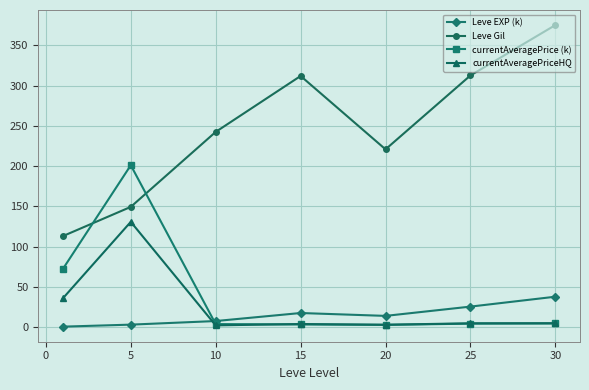

Which series has the largest range (max minus min)?

Leve Gil